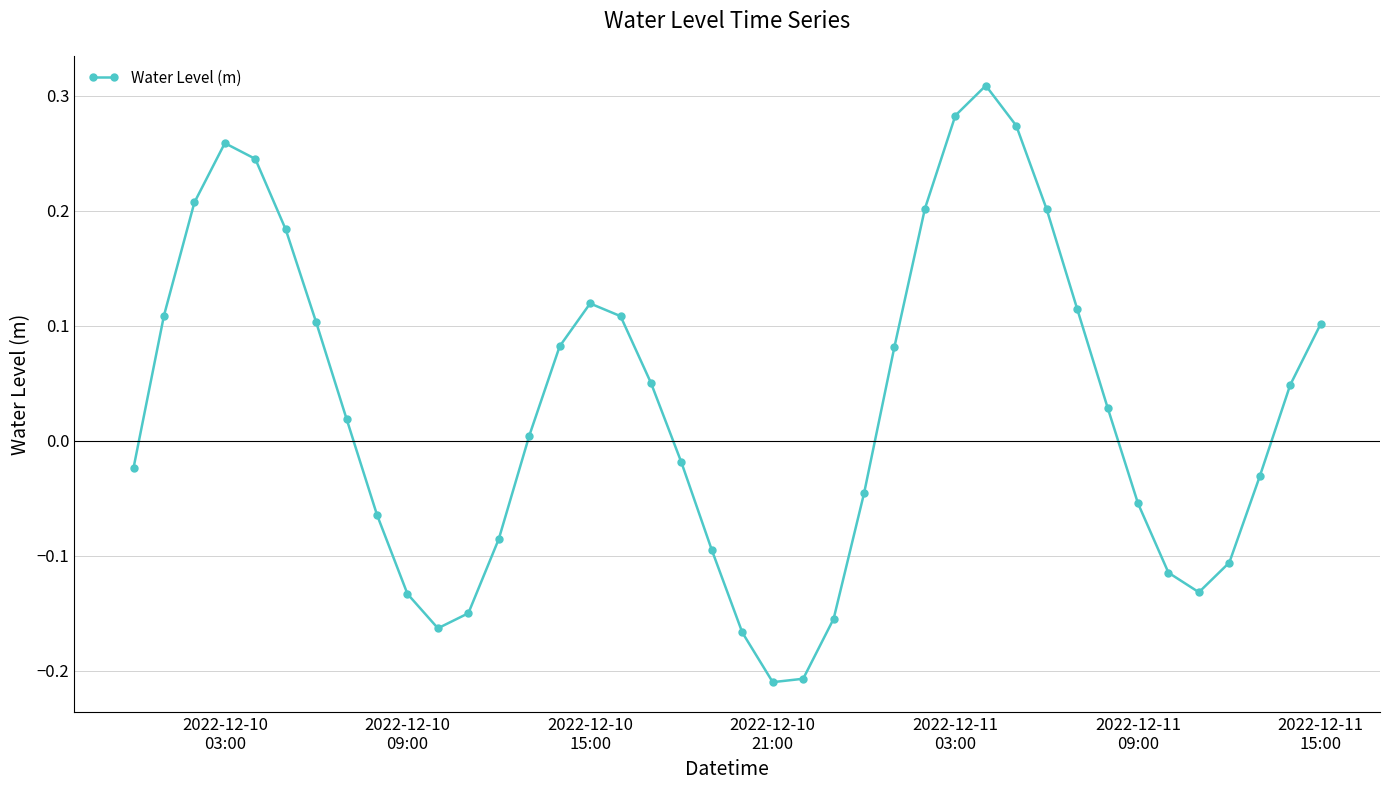

What is the difference between the maximum and second lowest values?

0.5